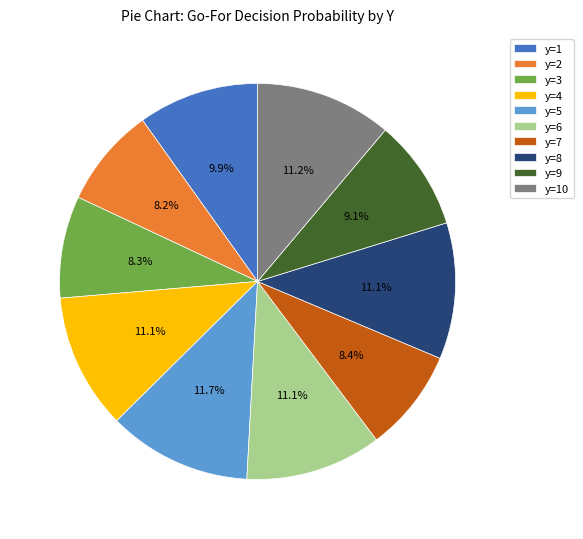

Which category has the biggest portion of the pie?

y=5